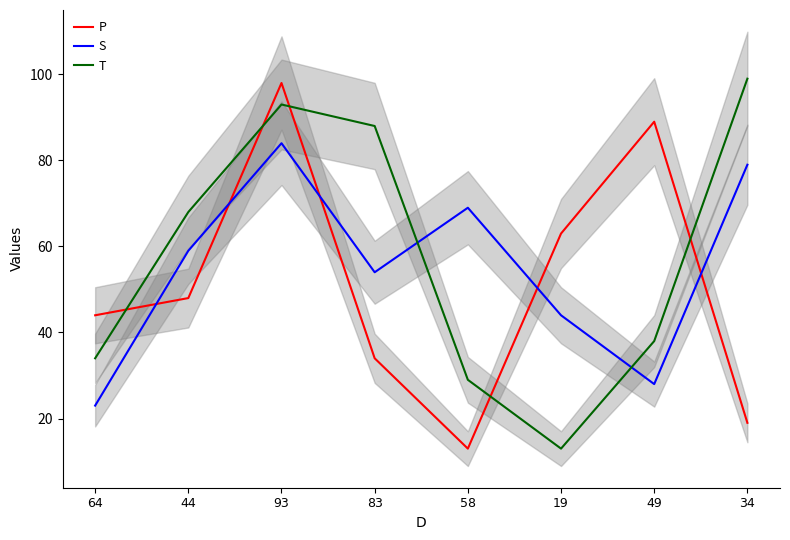

Which series changed the most between 58 and 19?

P